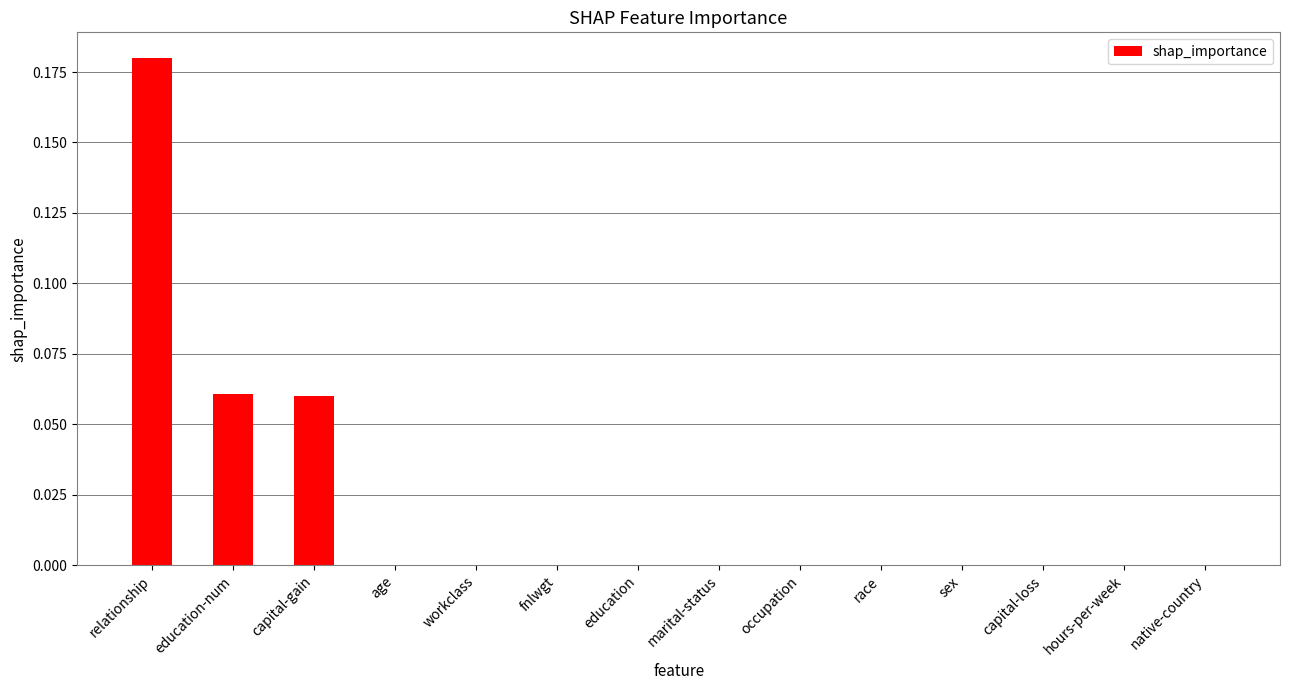

How many data points does each series have?

14